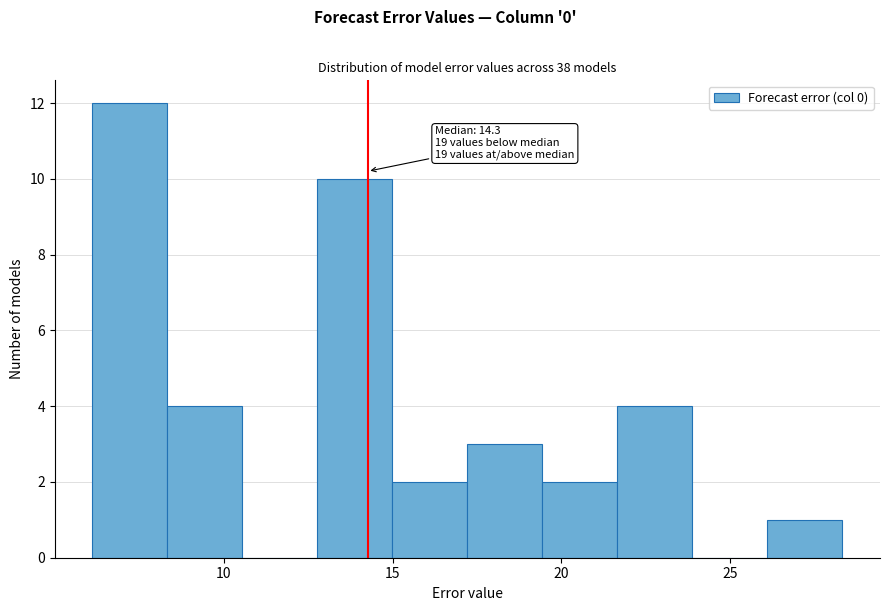

Over which range of the x-axis is the bar tallest?

6.0 to 8.5